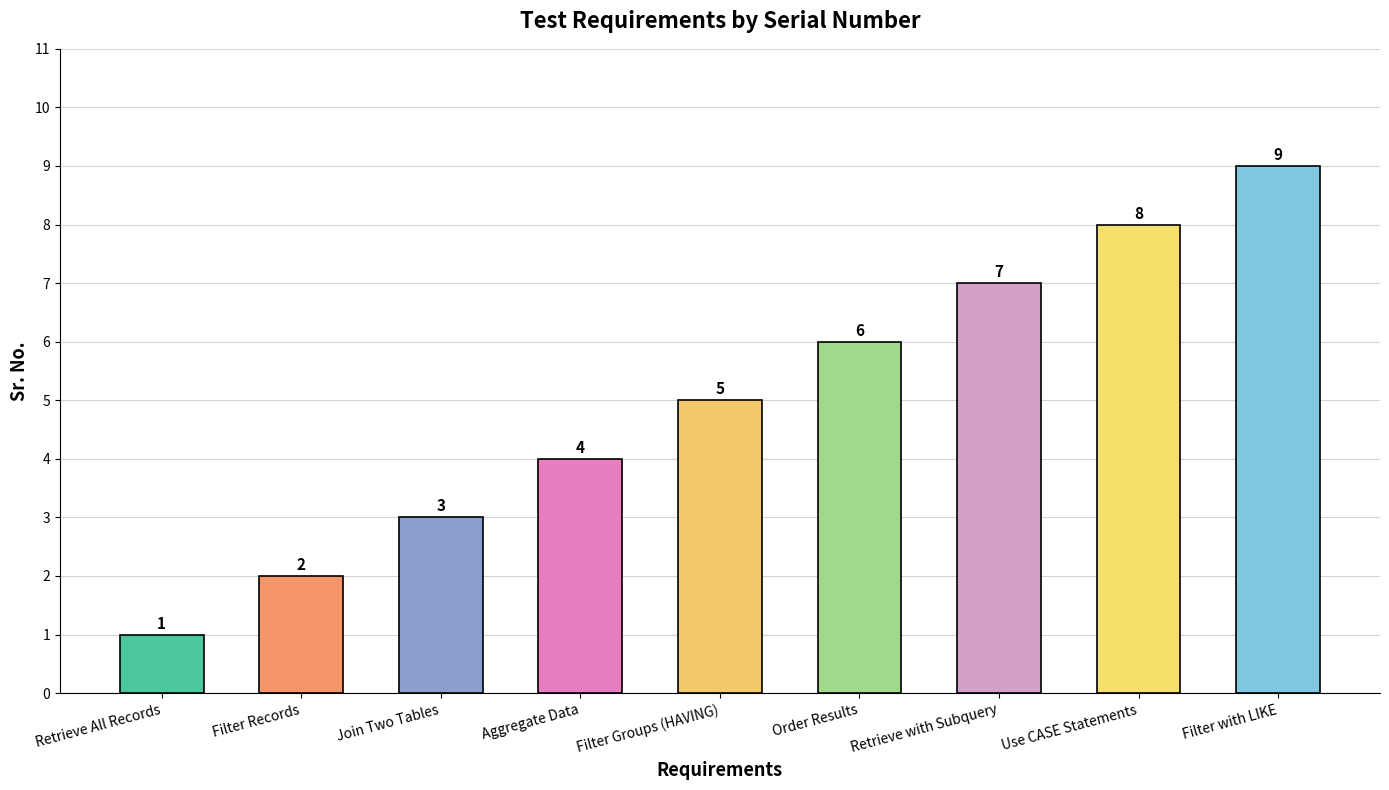

Which has a higher value, Retrieve All Records or Order Results?

Order Results